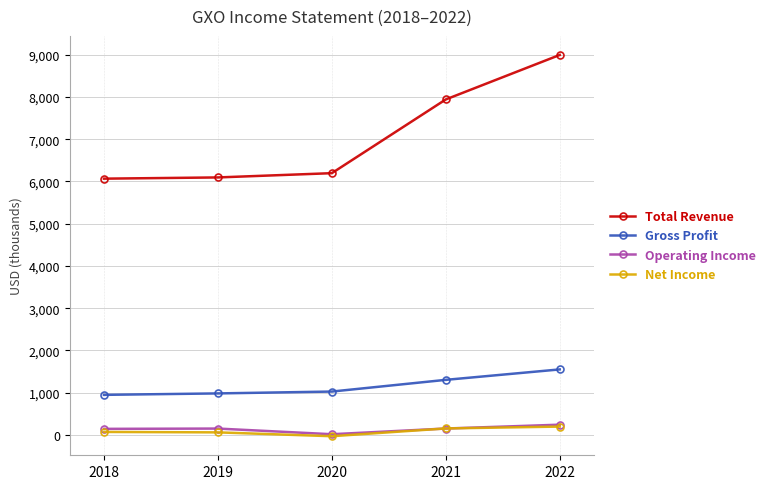

What is the maximum value shown in the chart?

8993